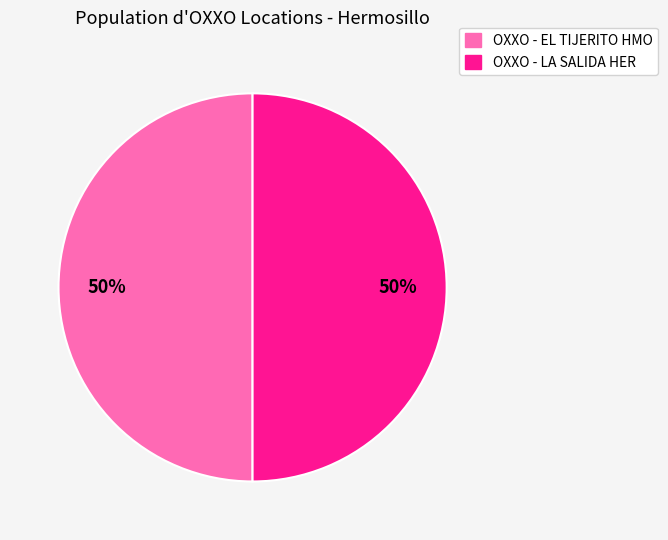

Combined, do OXXO - EL TIJERITO HMO and OXXO - LA SALIDA HER account for over 50%?

Yes